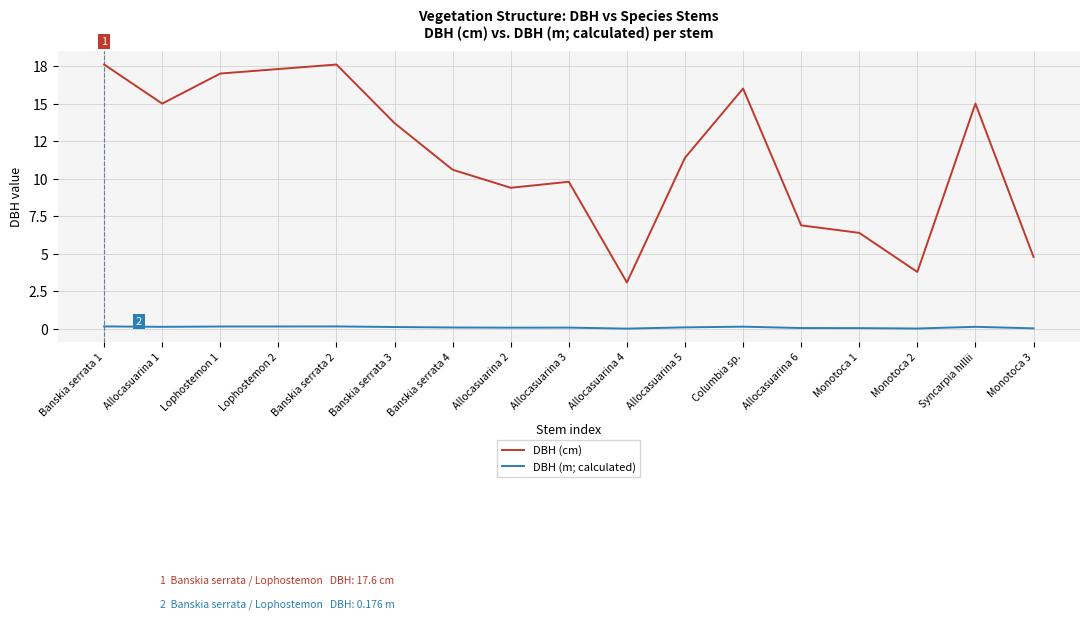

What is the label of the 6th point from the left?

Banskia serrata 3